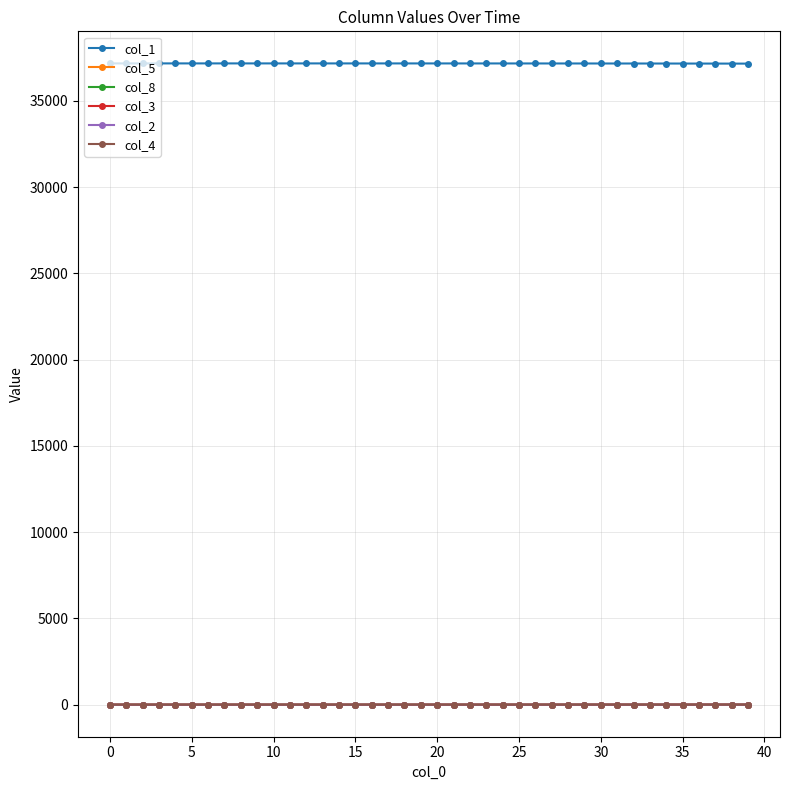

What are all the series names shown in the legend?

col_1, col_5, col_8, col_3, col_2, col_4